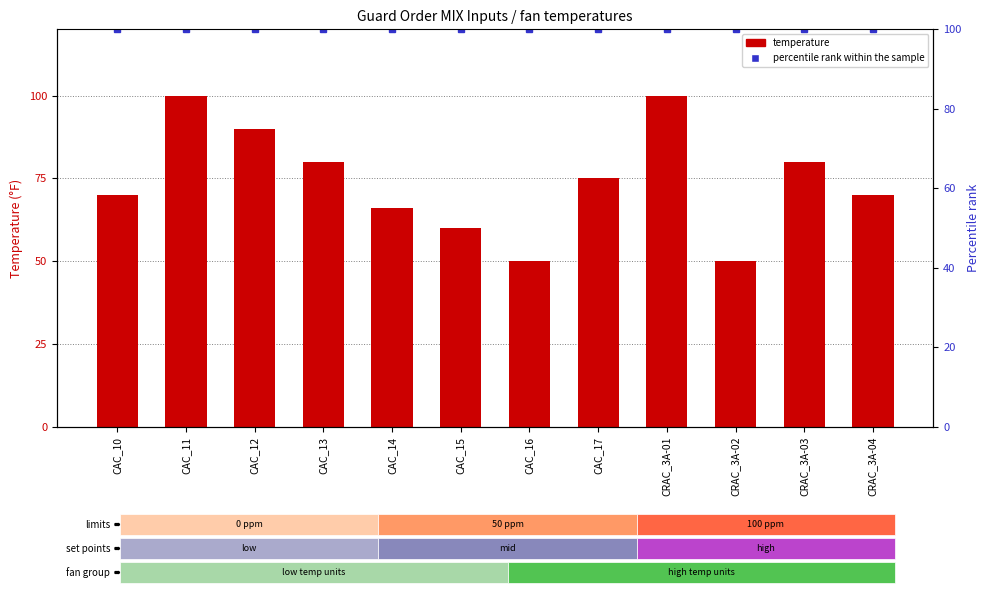

True or false: percentile rank within the sample has a value of 100 at CAC_17.

True